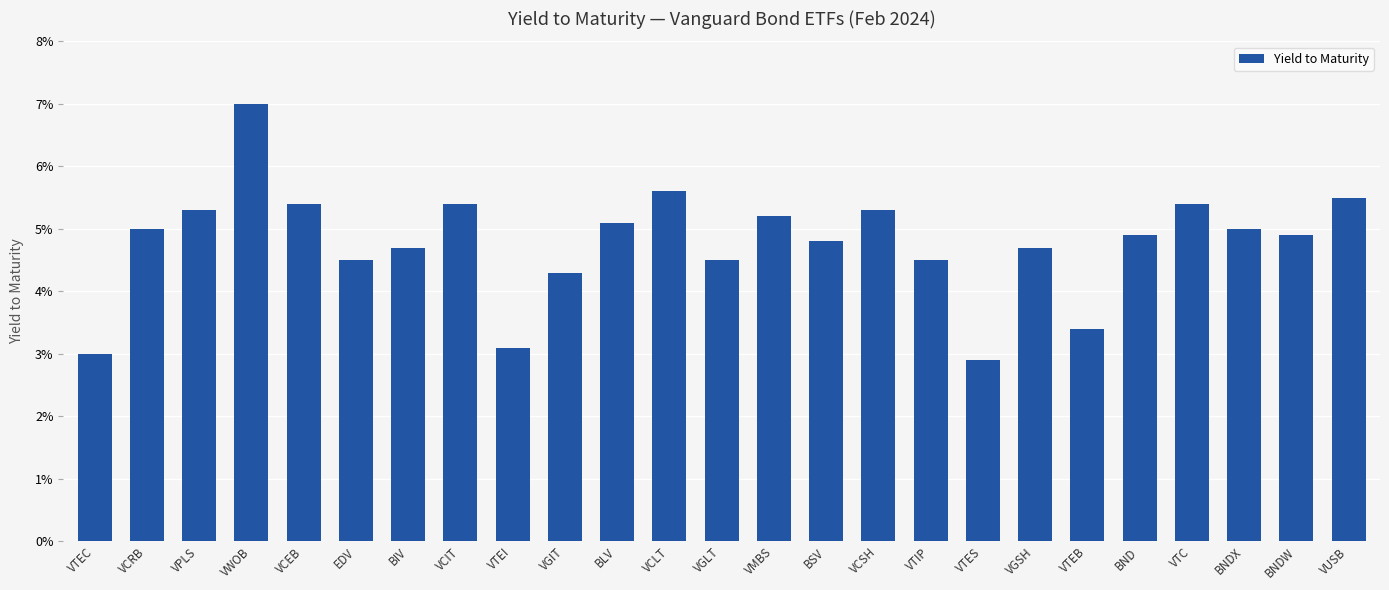

The chart shows a value of 0.0 at VTC. True or false?

False